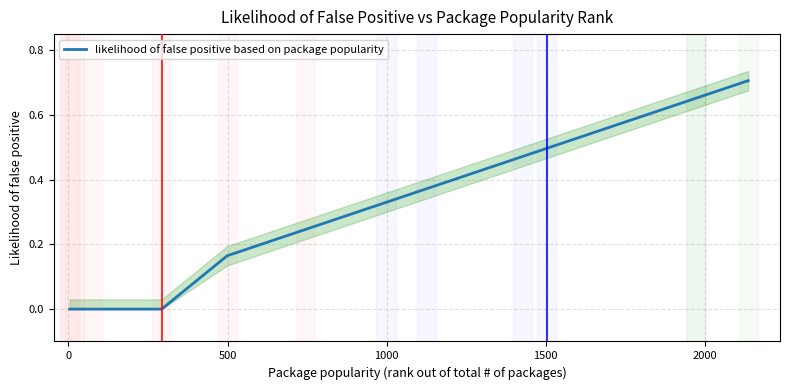

What is the value of the 9th point from the left?

0.4